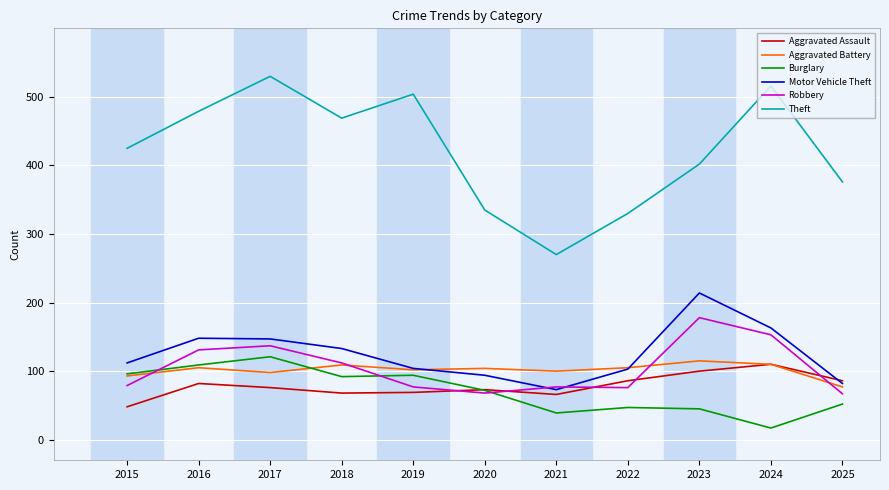

At which category does Burglary reach its first local peak?

2017